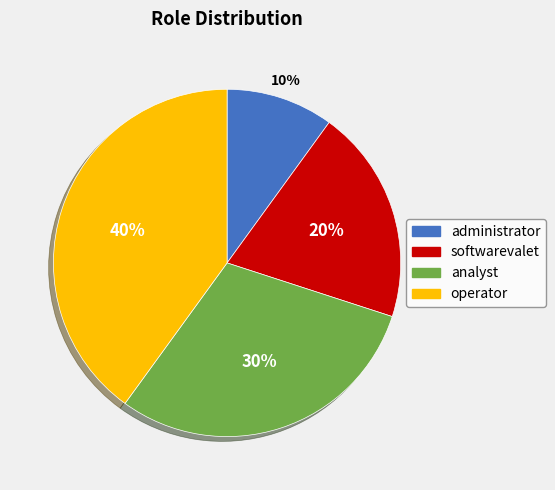

What percentage is the administrator slice, to the nearest percent?

10%